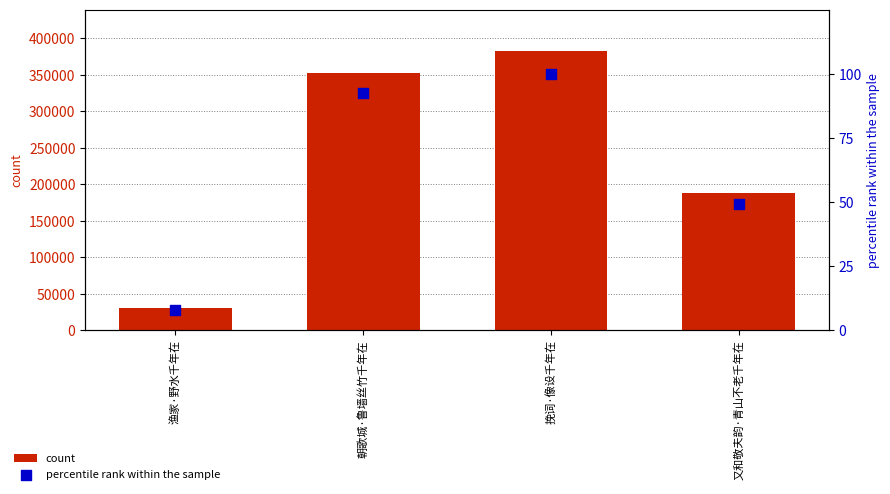

Which series contains the highest Y value?

count